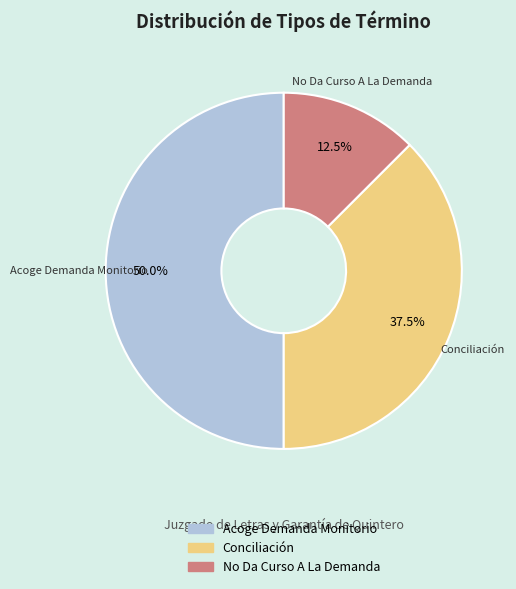

Do No Da Curso A La Demanda and Acoge Demanda Monitorio together represent more than half of the pie?

Yes